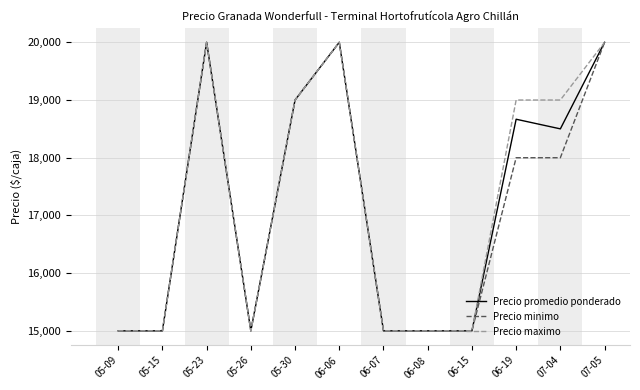

How many lines are shown in the chart?

3